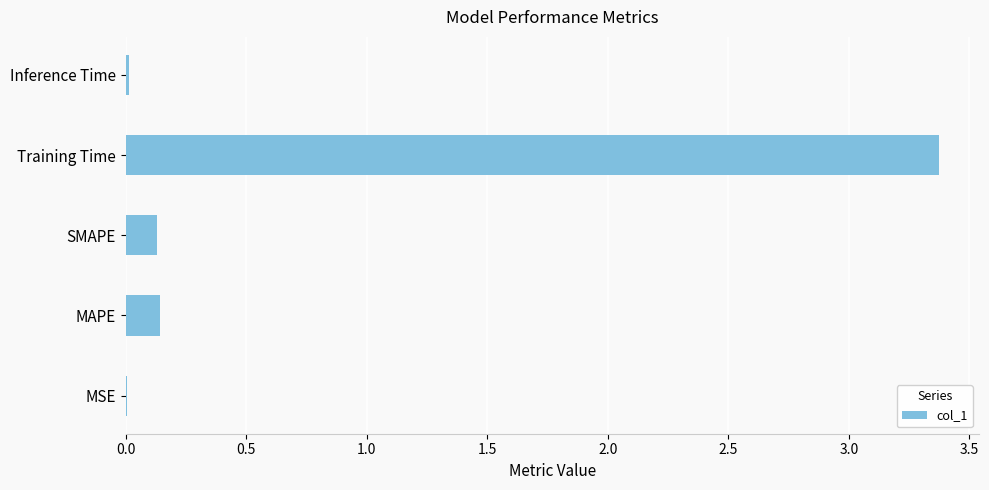

What is the greatest value displayed?

3.4